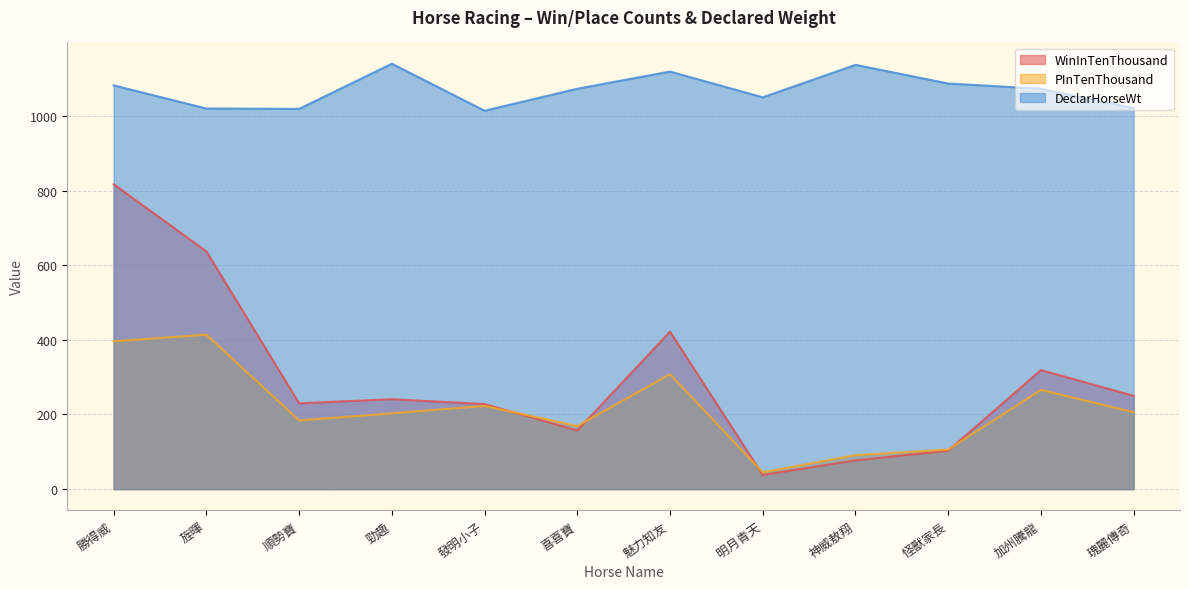

Which series has the widest spread of values?

WinInTenThousand